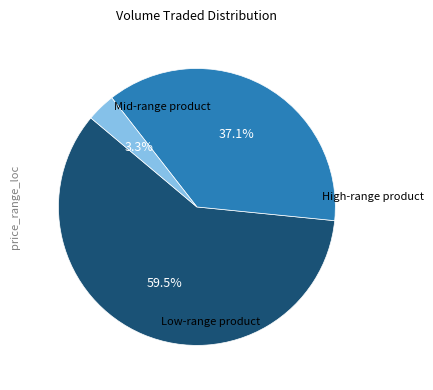

To the nearest percent, what is the difference between the largest and smallest slice percentages?

56%